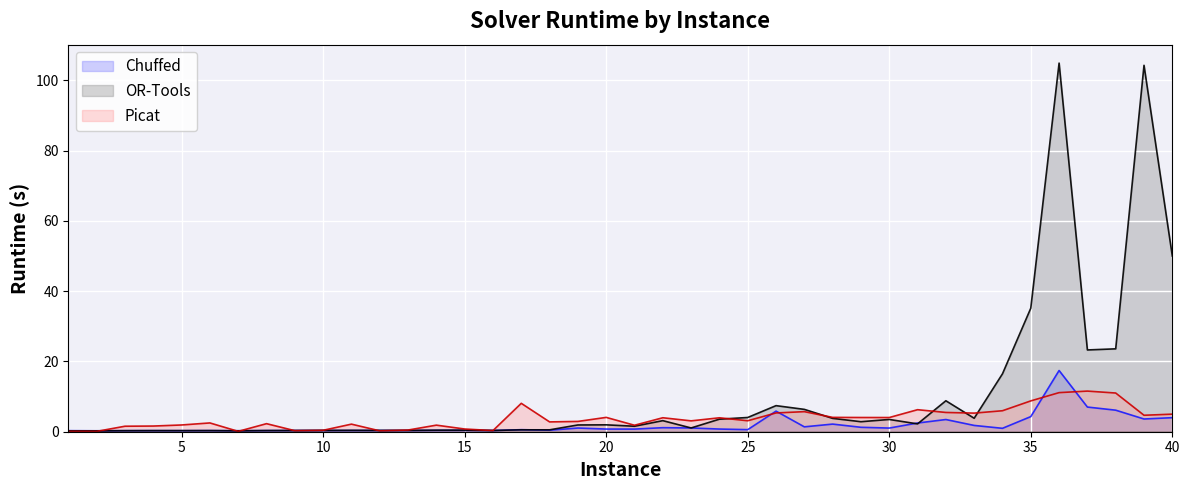

After their last crossing, which series has the higher values: Chuffed or OR-Tools?

OR-Tools